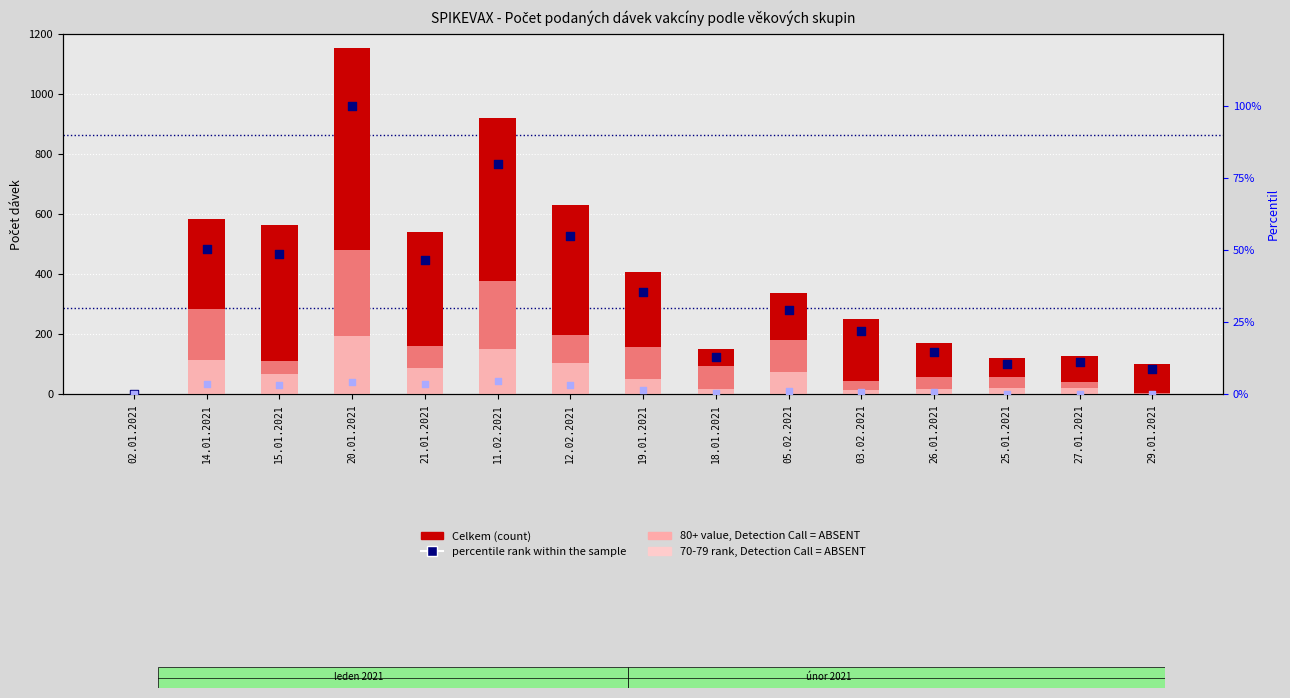

At how many categories does at least one series exceed 358?

7